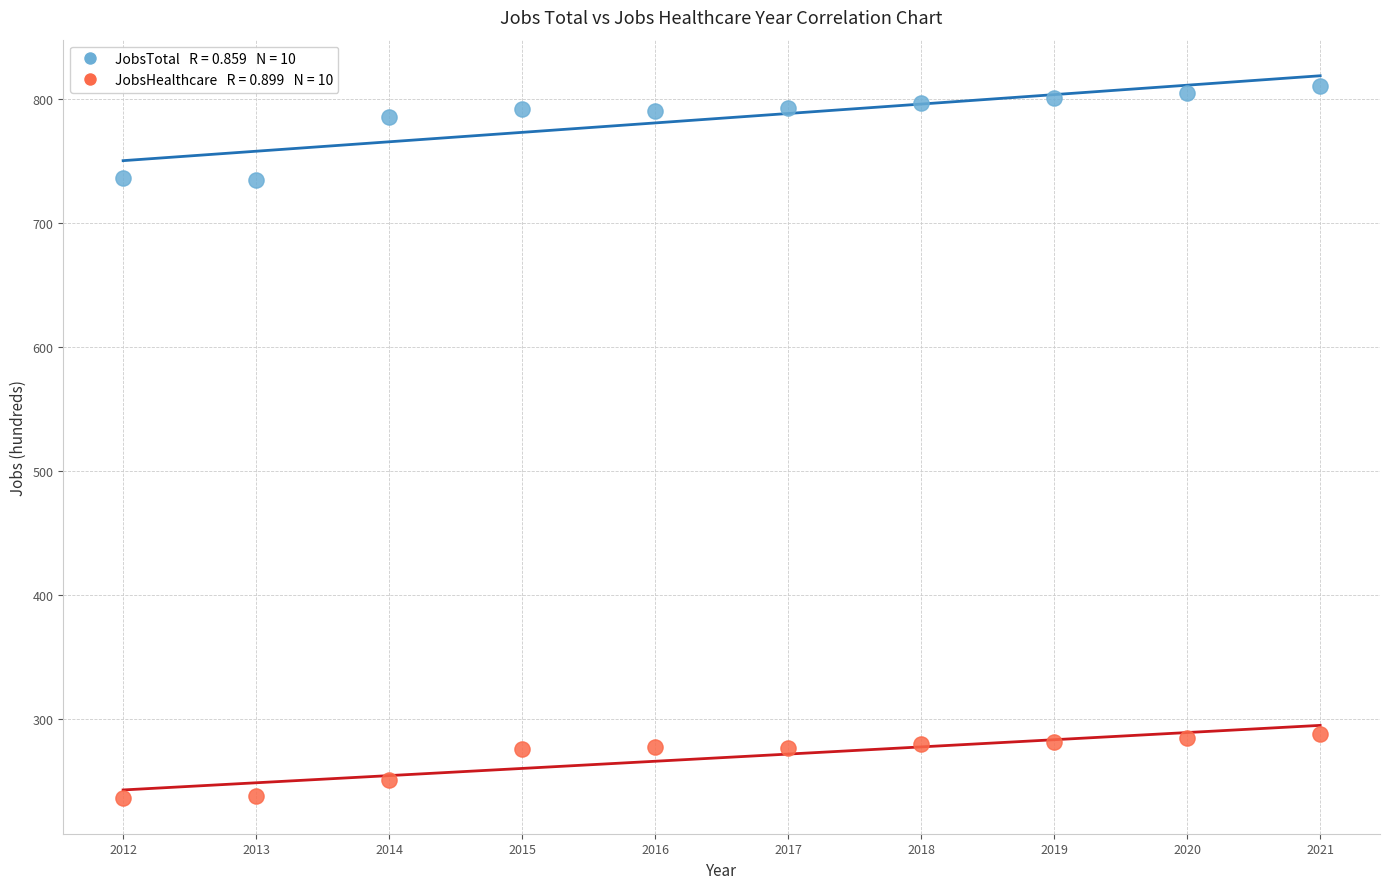

Across all data points, what is the range of X values (max minus min)?

9